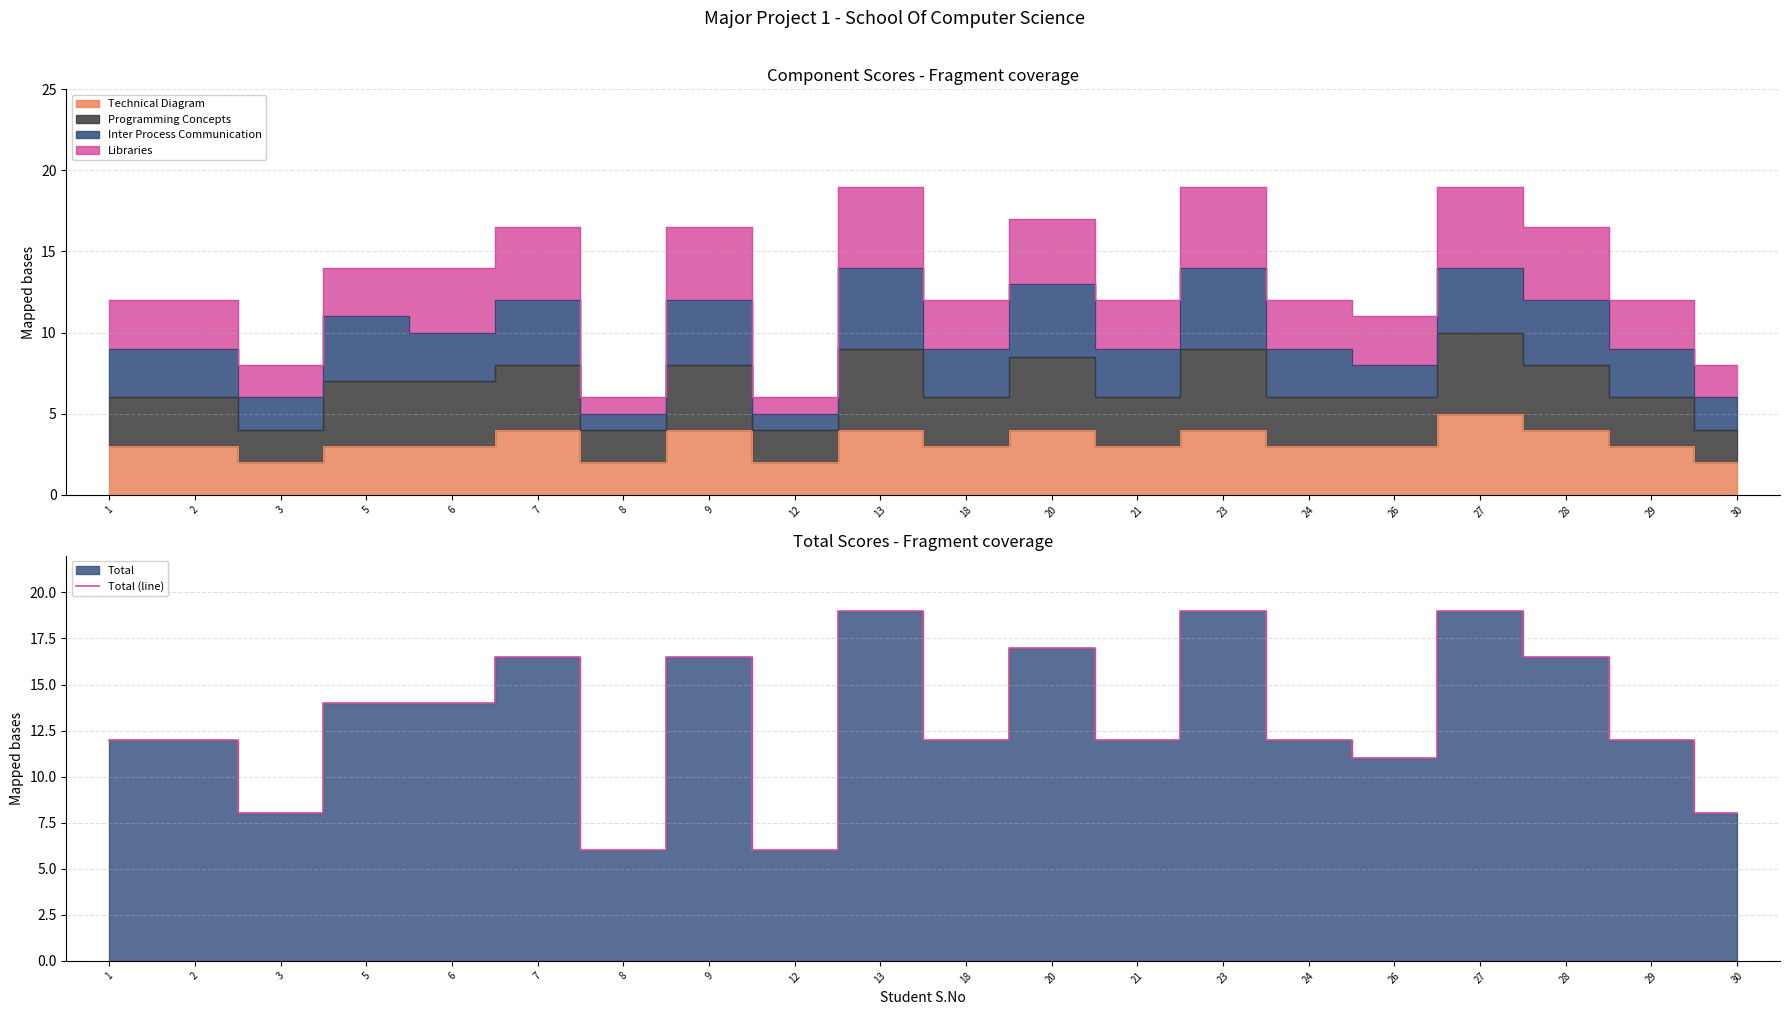

Is it true that the value at 5 is 14.0?

True